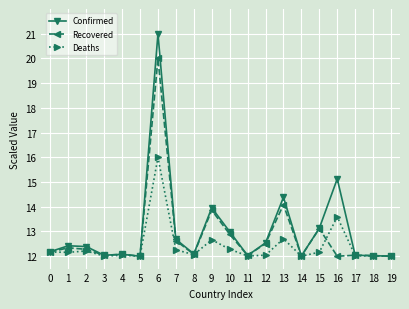

What are all the series names shown in the legend?

Confirmed, Recovered, Deaths